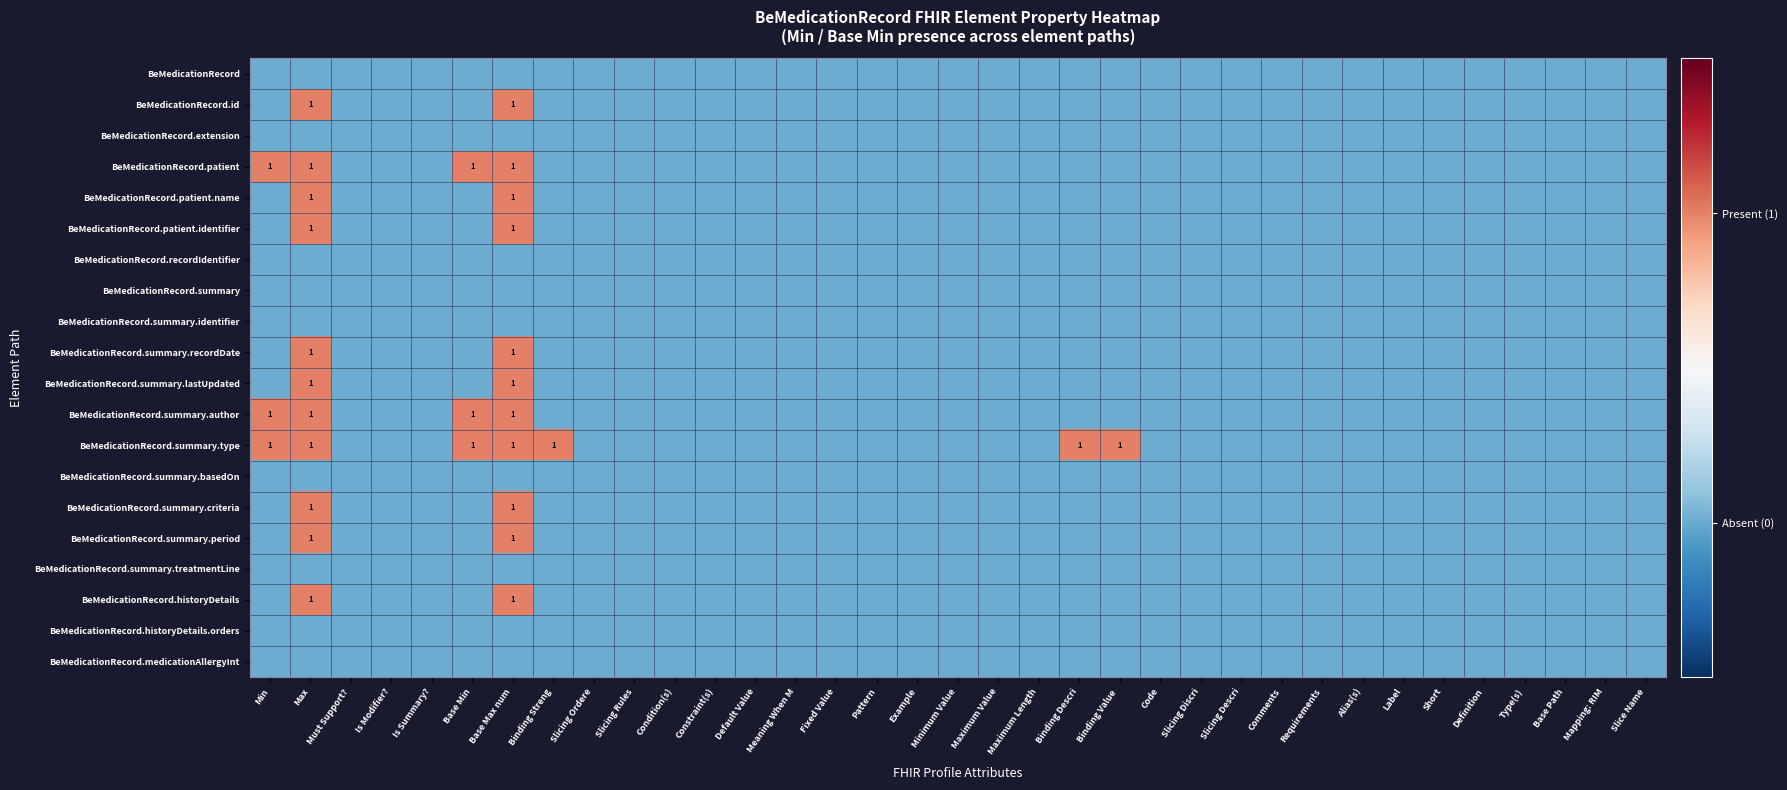

The BeMedicationRecord.summary.lastUpdated series shows 0 at Default Value. True or false?

True